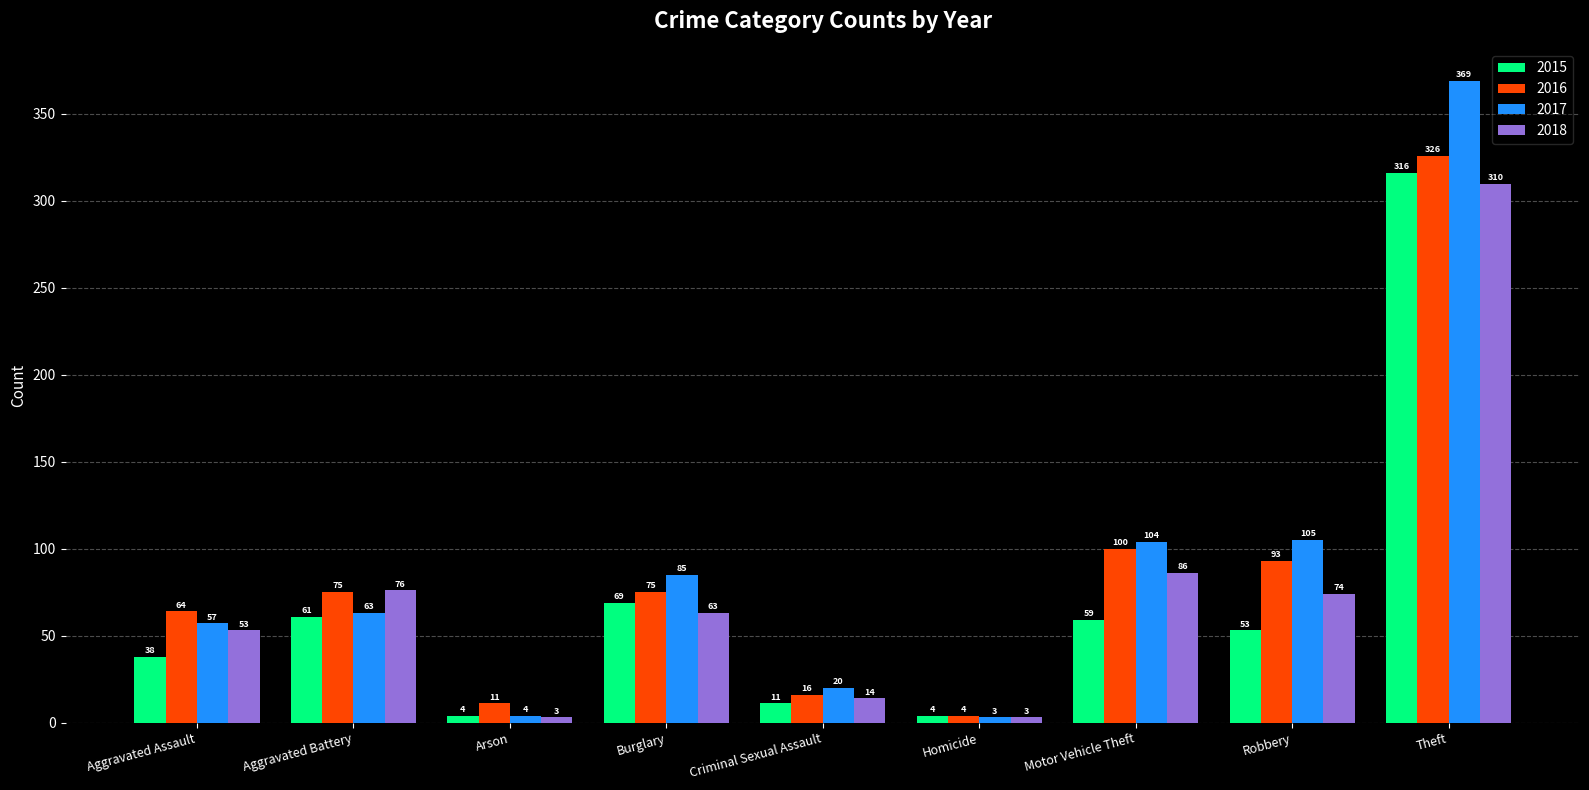

What is the difference between the 2015 values at Aggravated Assault and Criminal Sexual Assault?

27